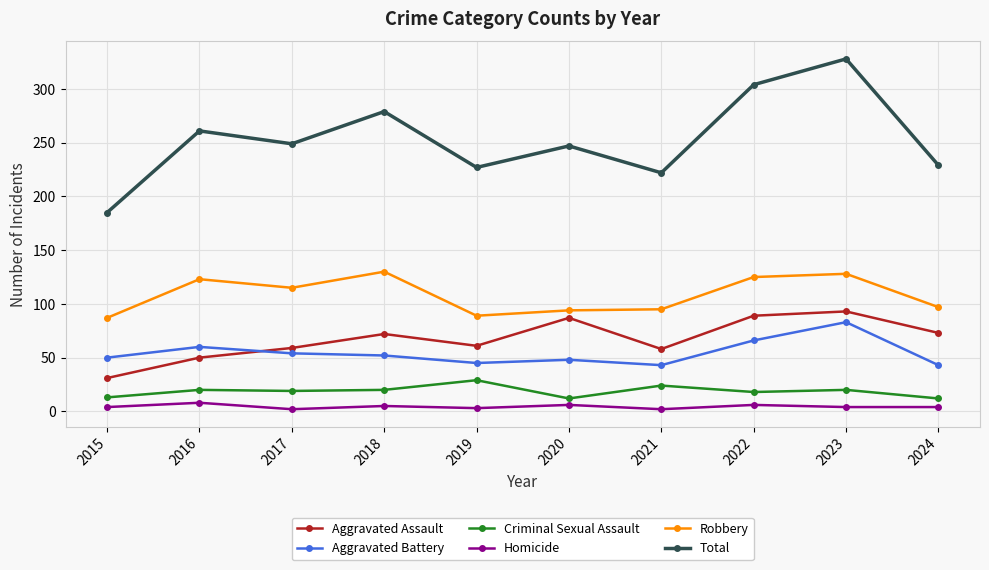

What are all the series names shown in the legend?

Aggravated Assault, Aggravated Battery, Criminal Sexual Assault, Homicide, Robbery, Total